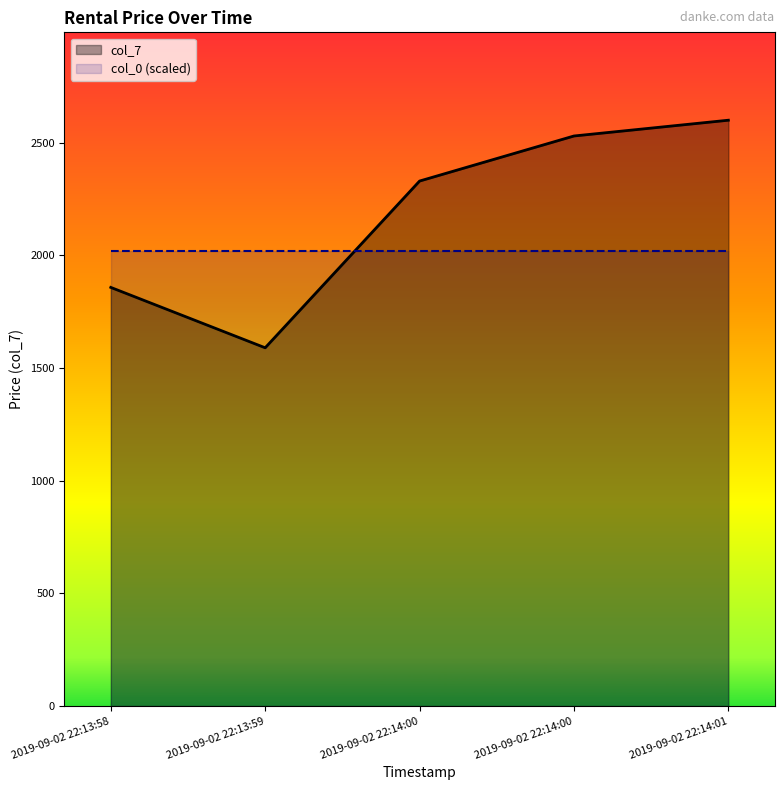

How many data points in col_7 are less than 2330?

2